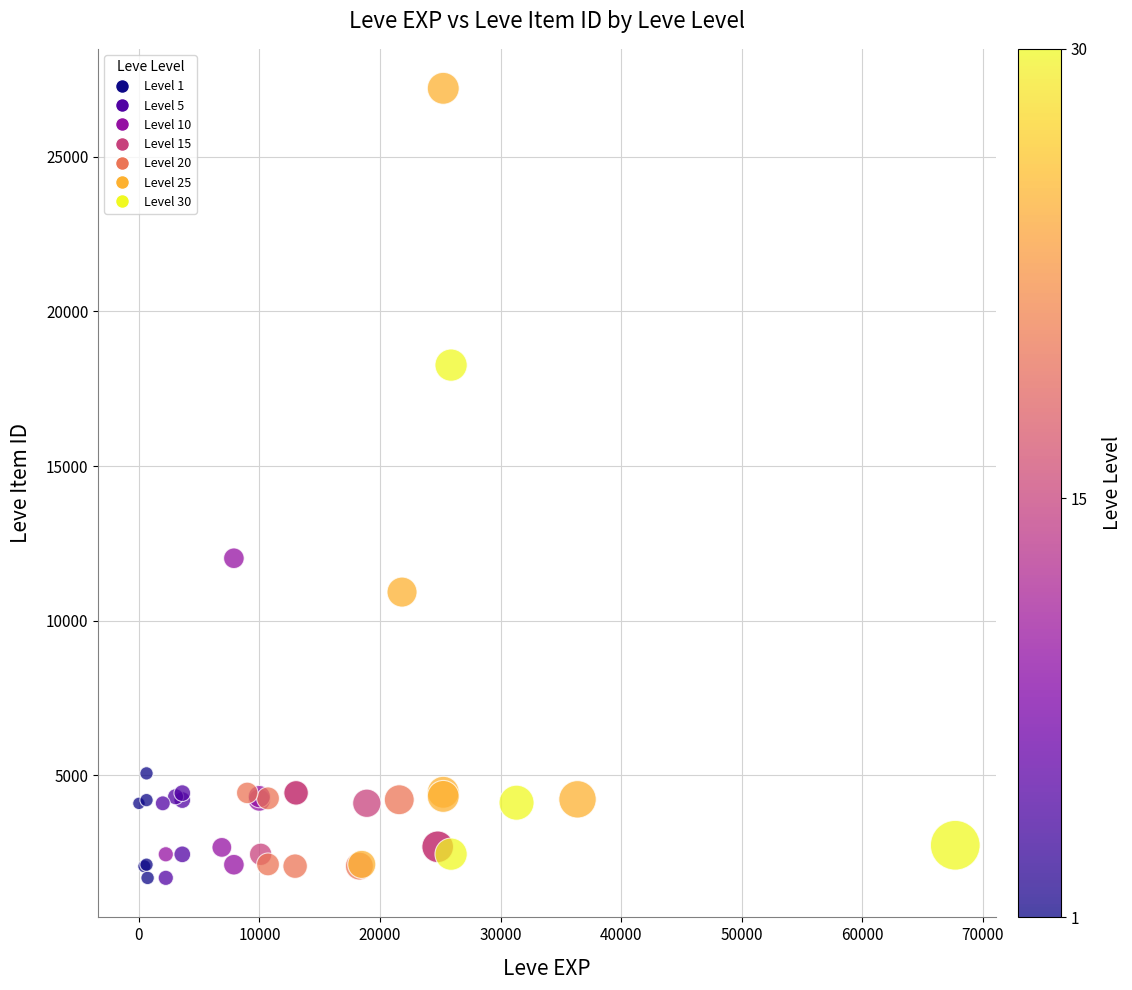

What Y value in the scatter plot is closest to 14448?

12018